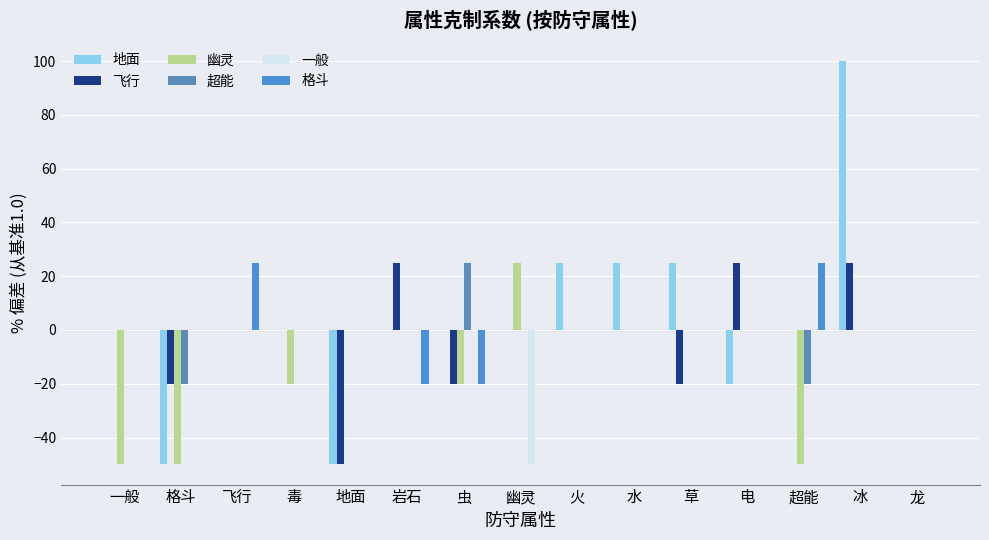

How many distinct data groups are displayed?

6